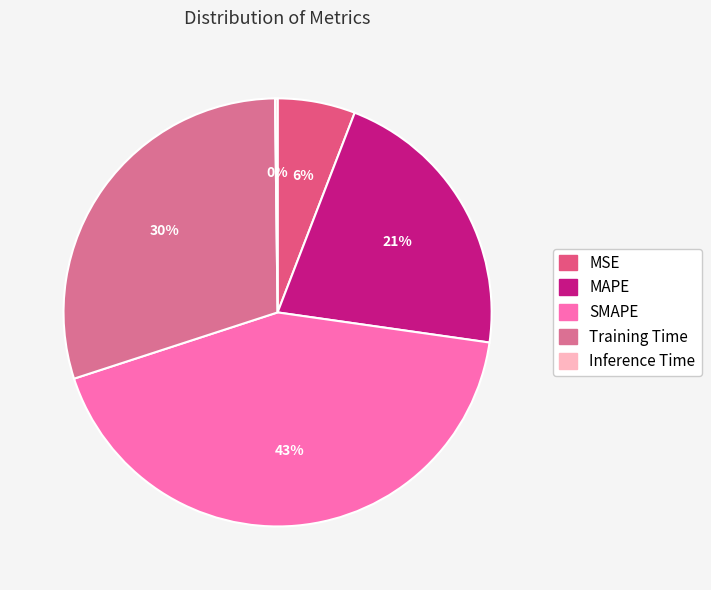

Which category has the biggest portion of the pie?

SMAPE